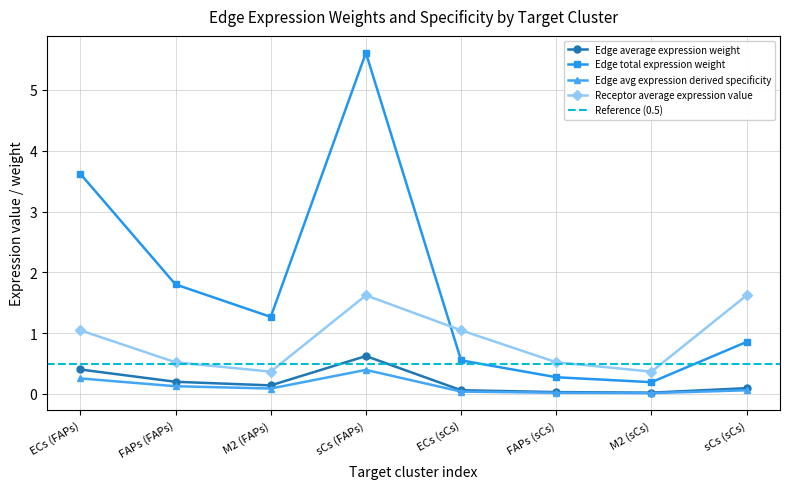

Is the value of Edge average expression weight at M2 (FAPs) greater than the value of Edge avg expression derived specificity at FAPs (sCs)?

Yes